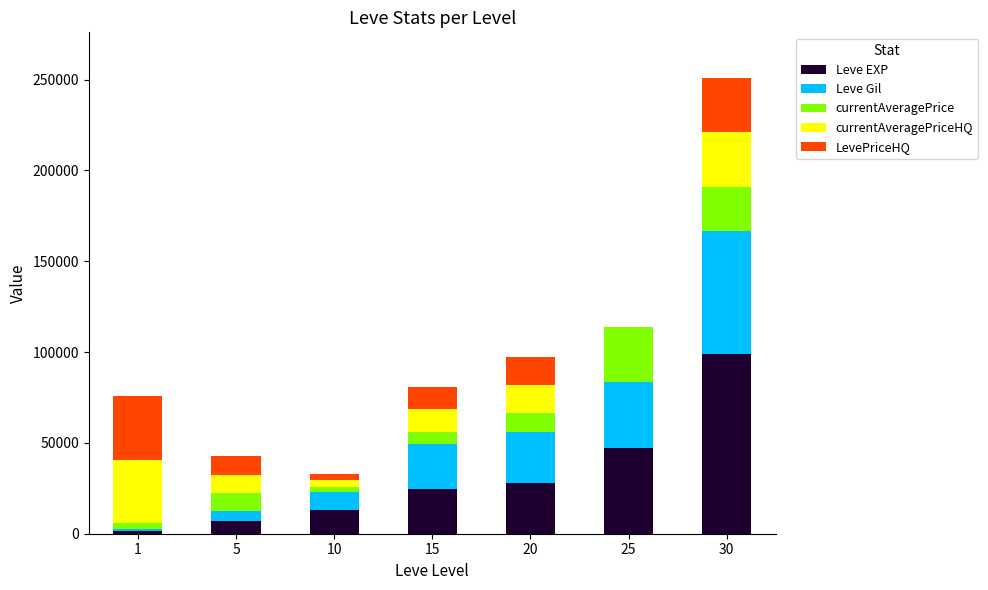

What is the maximum value for Leve EXP?

99220